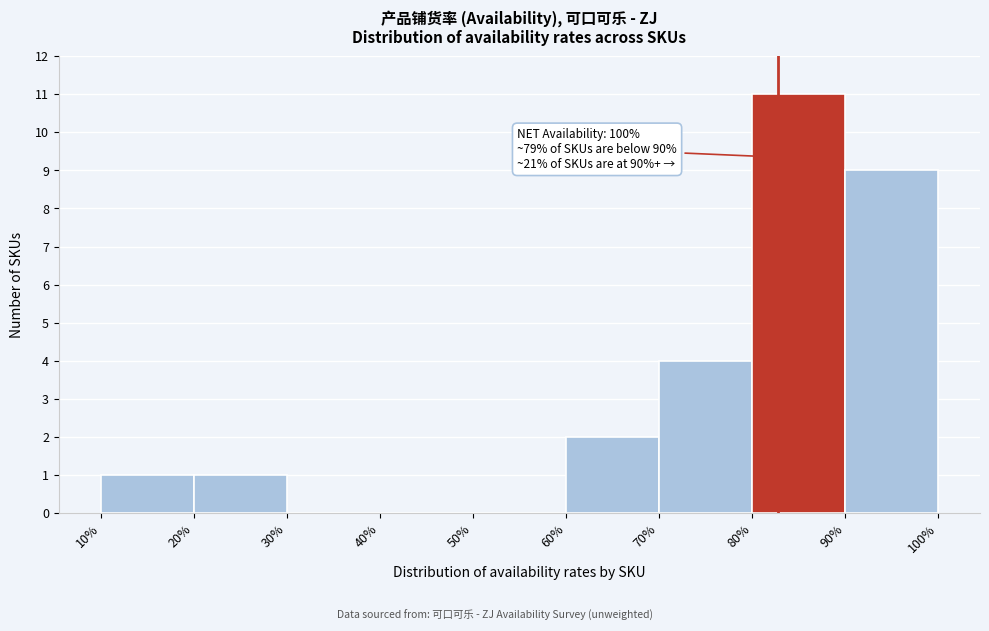

Which range on the x-axis has the tallest bar?

80% to 90%